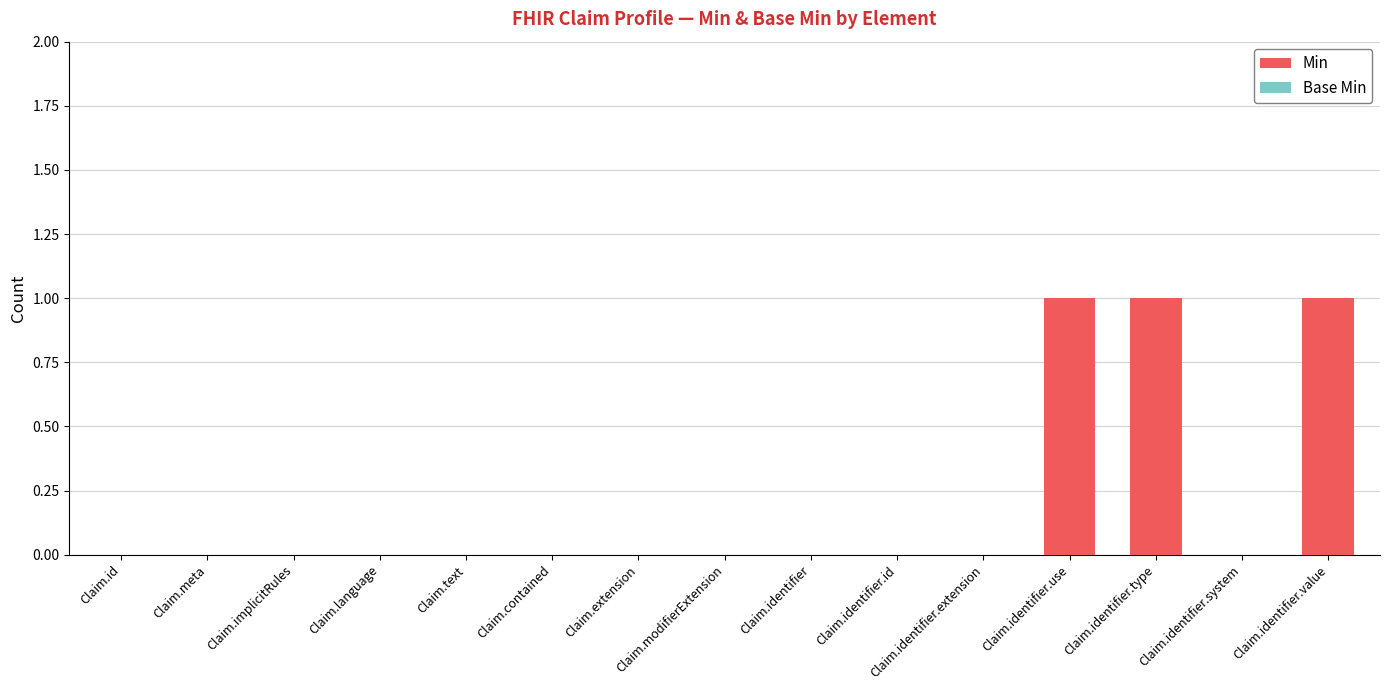

The value at Claim.identifier.extension is 0. True or false?

True